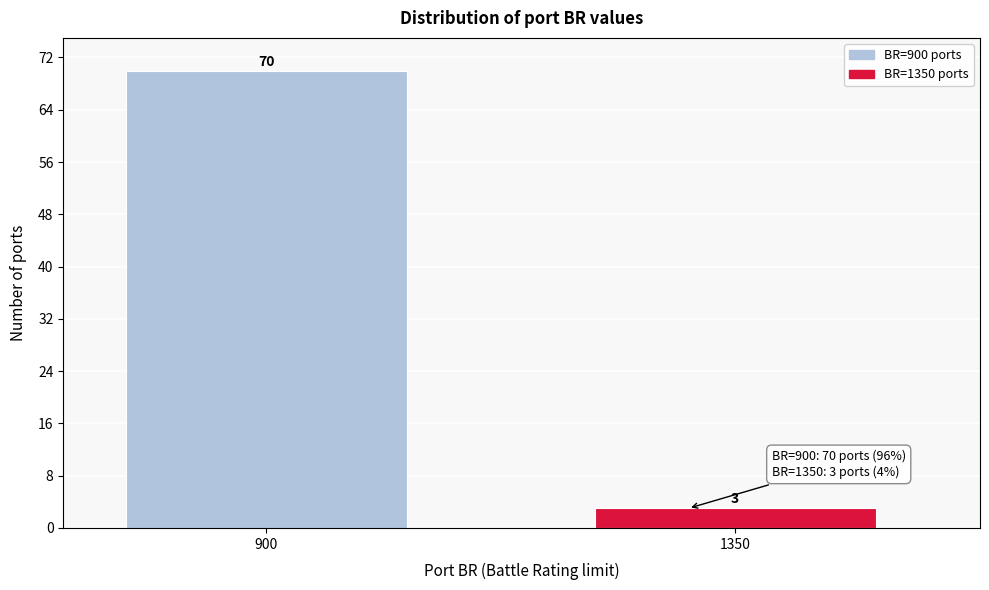

Reading left to right, transcribe all the data shown in this chart.

900=70	1350=3